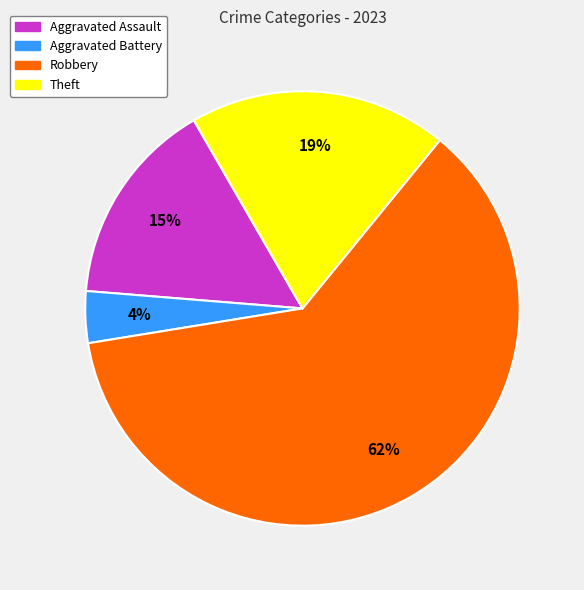

Is there a majority slice in this chart?

Yes